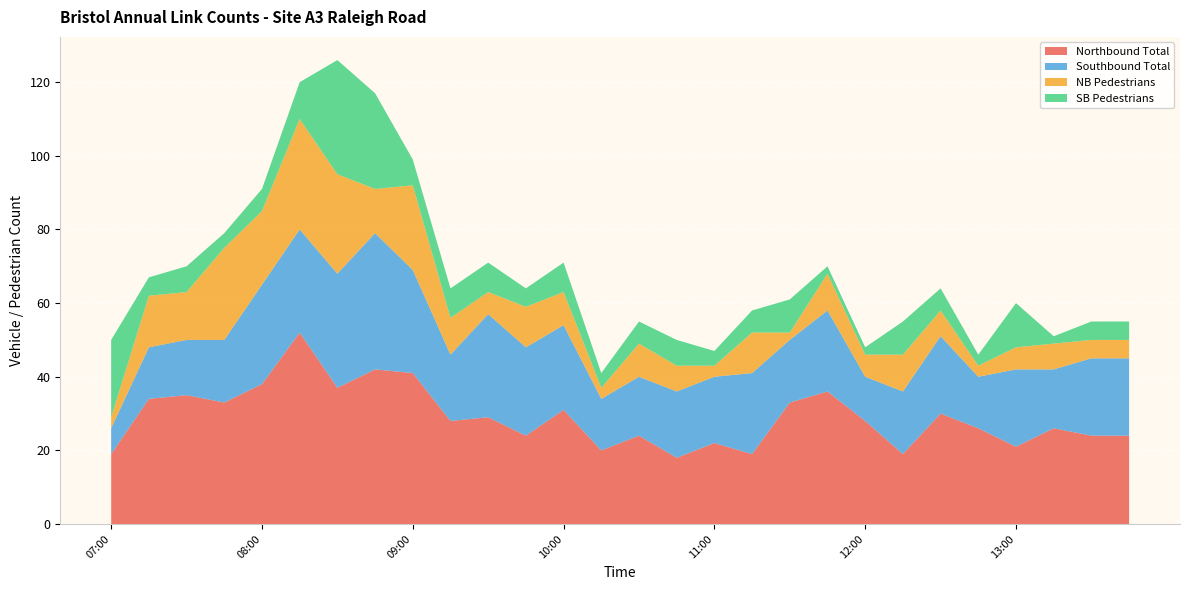

Reading left to right, list all the values displayed in this chart.

Northbound Total: 19	34	35	33	38	52	37	42	41	28	29	24	31	20	24	18	22	19	33	36	28	19	30	26	21	26	24	24
Southbound Total: 7	14	15	17	27	28	31	37	28	18	28	24	23	14	16	18	18	22	17	22	12	17	21	14	21	16	21	21
NB Pedestrians: 3	14	13	25	20	30	27	12	23	10	6	11	9	3	9	7	3	11	2	10	6	10	7	3	6	7	5	5
SB Pedestrians: 21	5	7	4	6	10	31	26	7	8	8	5	8	4	6	7	4	6	9	2	2	9	6	3	12	2	5	5